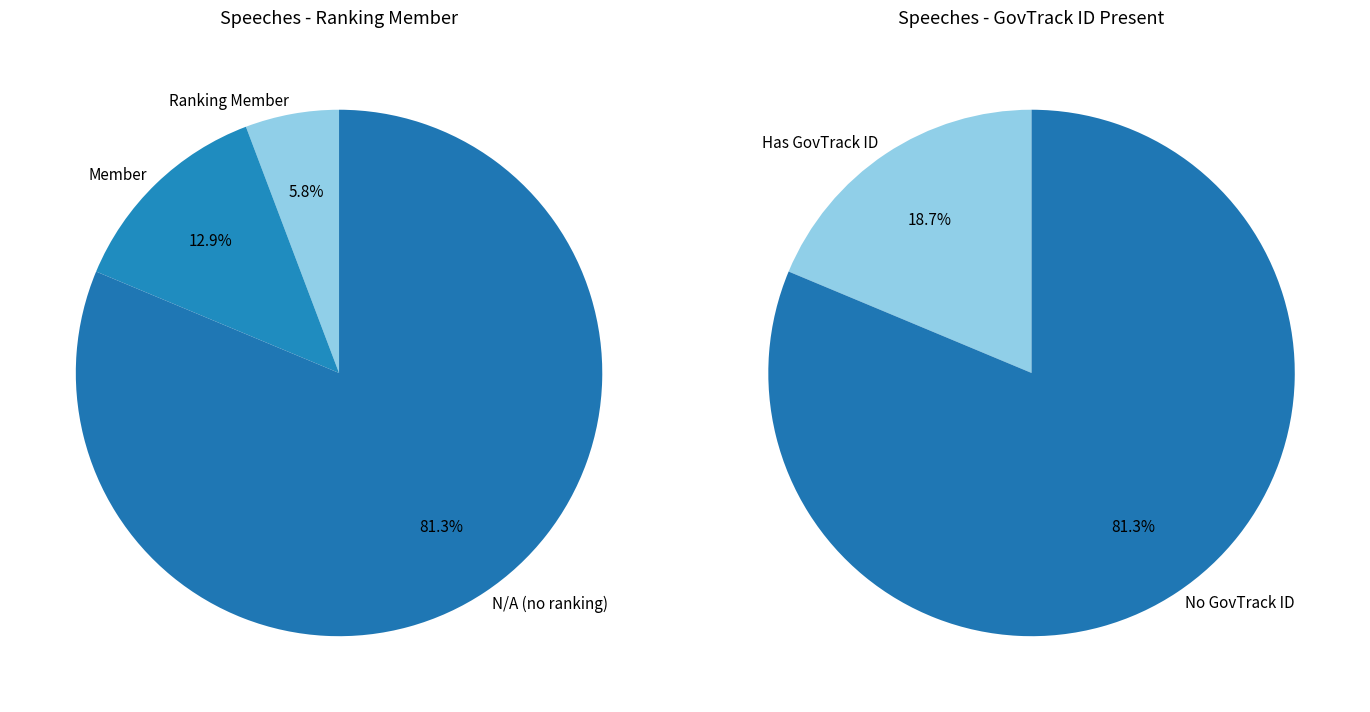

To the nearest percent, what is the difference between the largest and smallest slice percentages?

76%